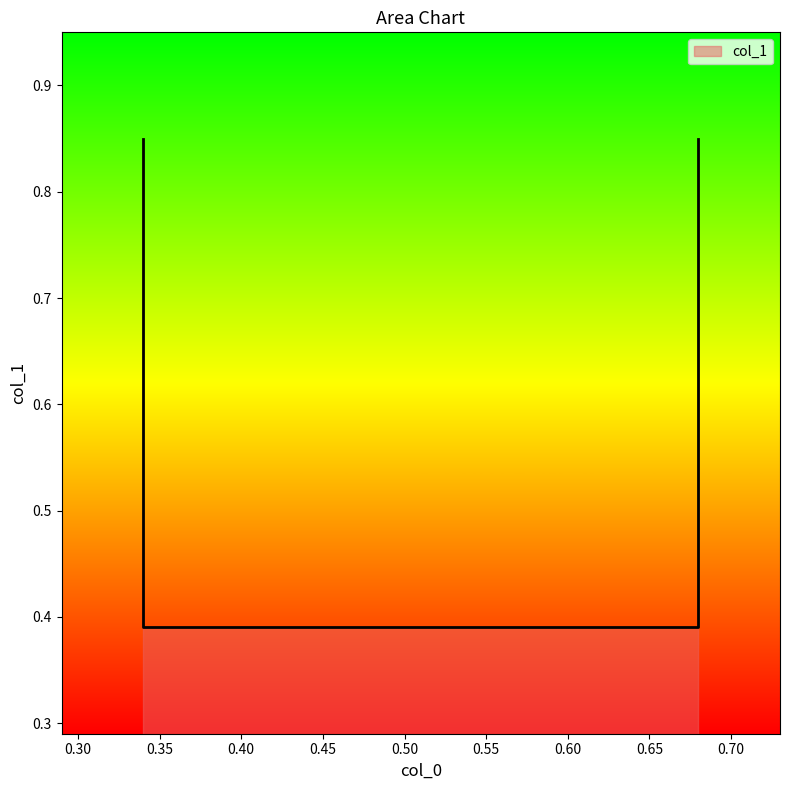

Reading right to left, what are all the values shown in this chart?

0.68=0.8	0.68=0.4	0.34=0.4	0.34=0.8